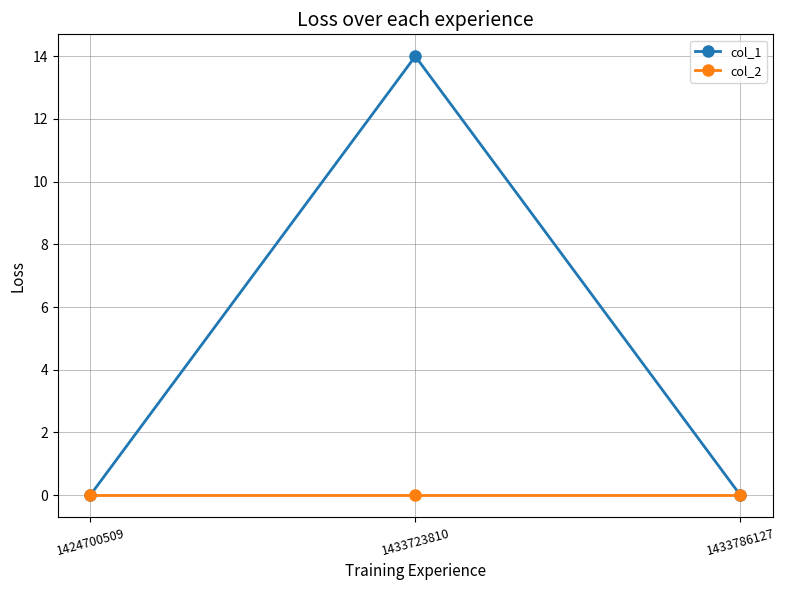

What are all the series names shown in the legend?

col_1, col_2